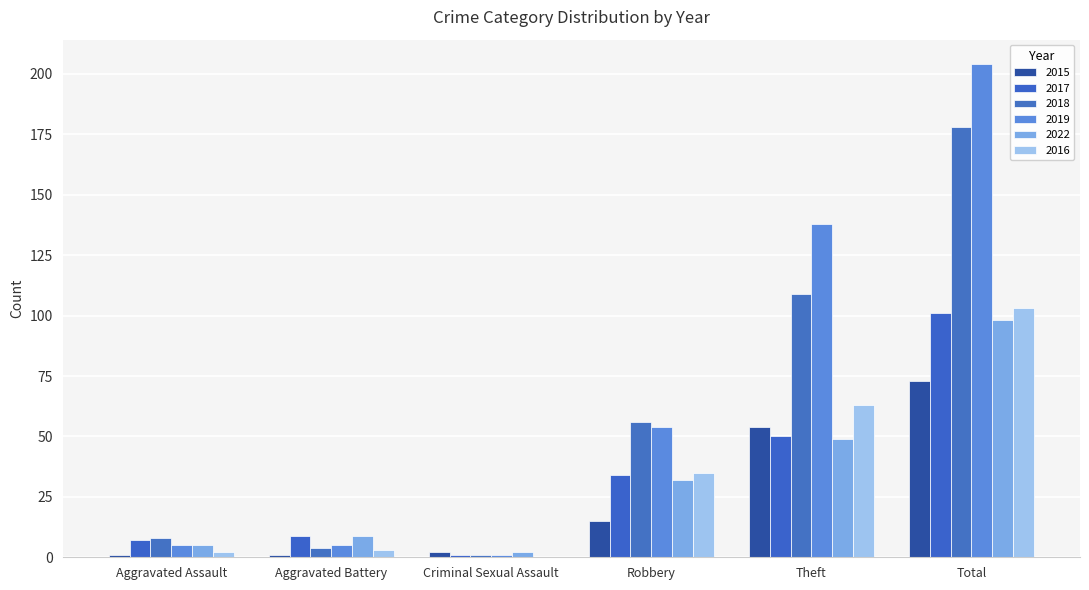

Count the number of categories in the chart.

6